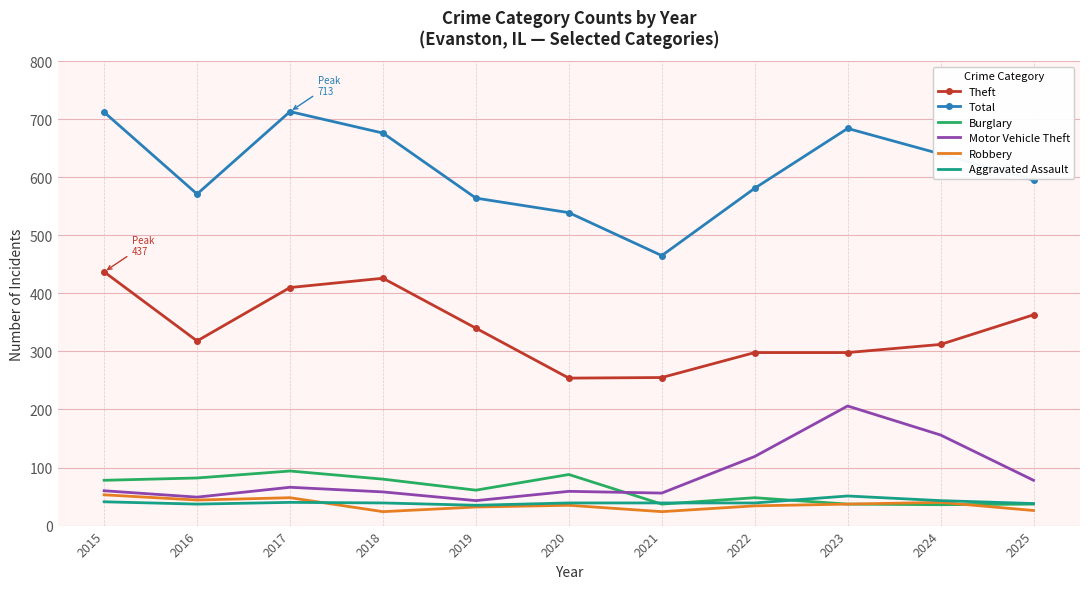

Where do Motor Vehicle Theft and Burglary first cross each other?

2020 and 2021